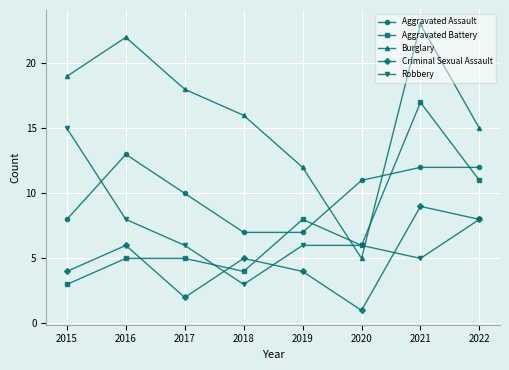

What is the value of the Burglary point at the 3rd from the left?

18